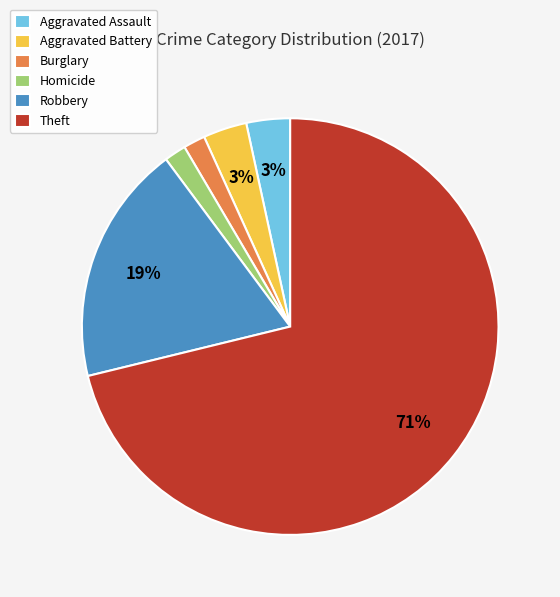

Is it true that Theft is 71% of the pie?

True